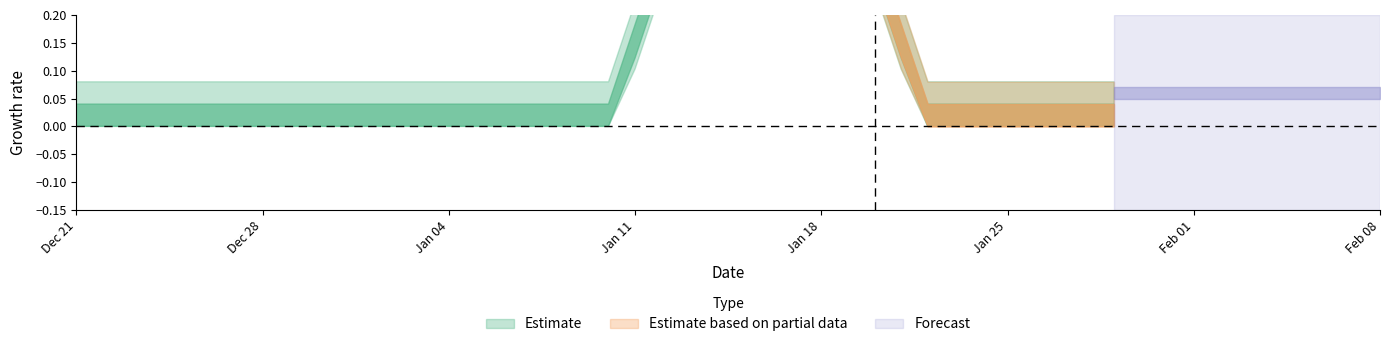

How many lines are shown in the chart?

1